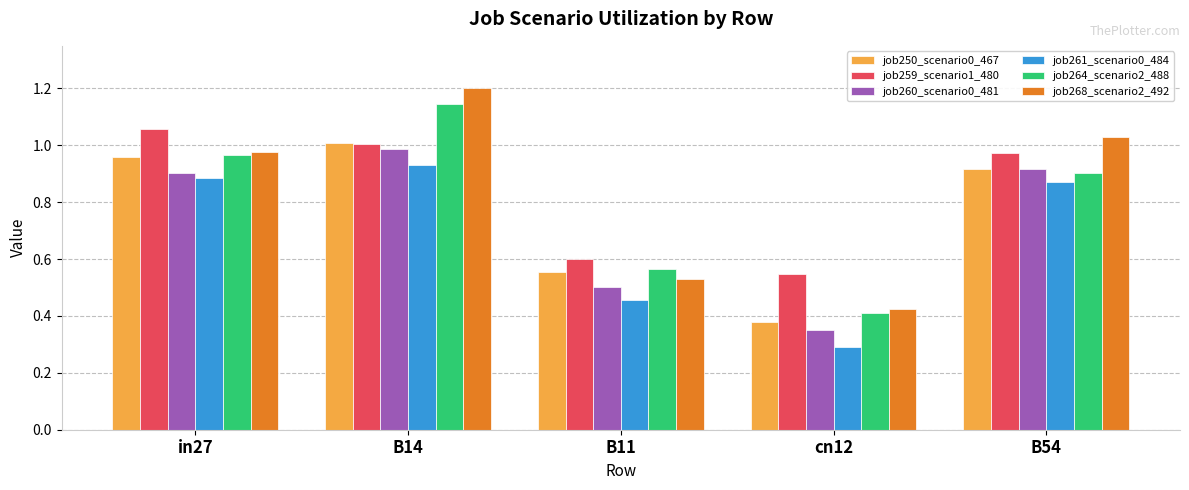

Which series has the widest spread of values?

job268_scenario2_492